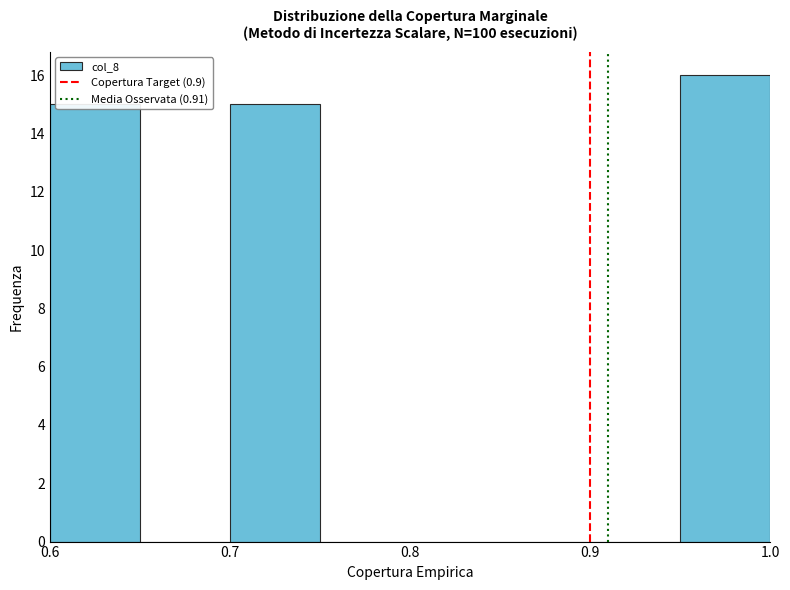

Which range on the x-axis has the tallest bar?

0.95 to 1.00